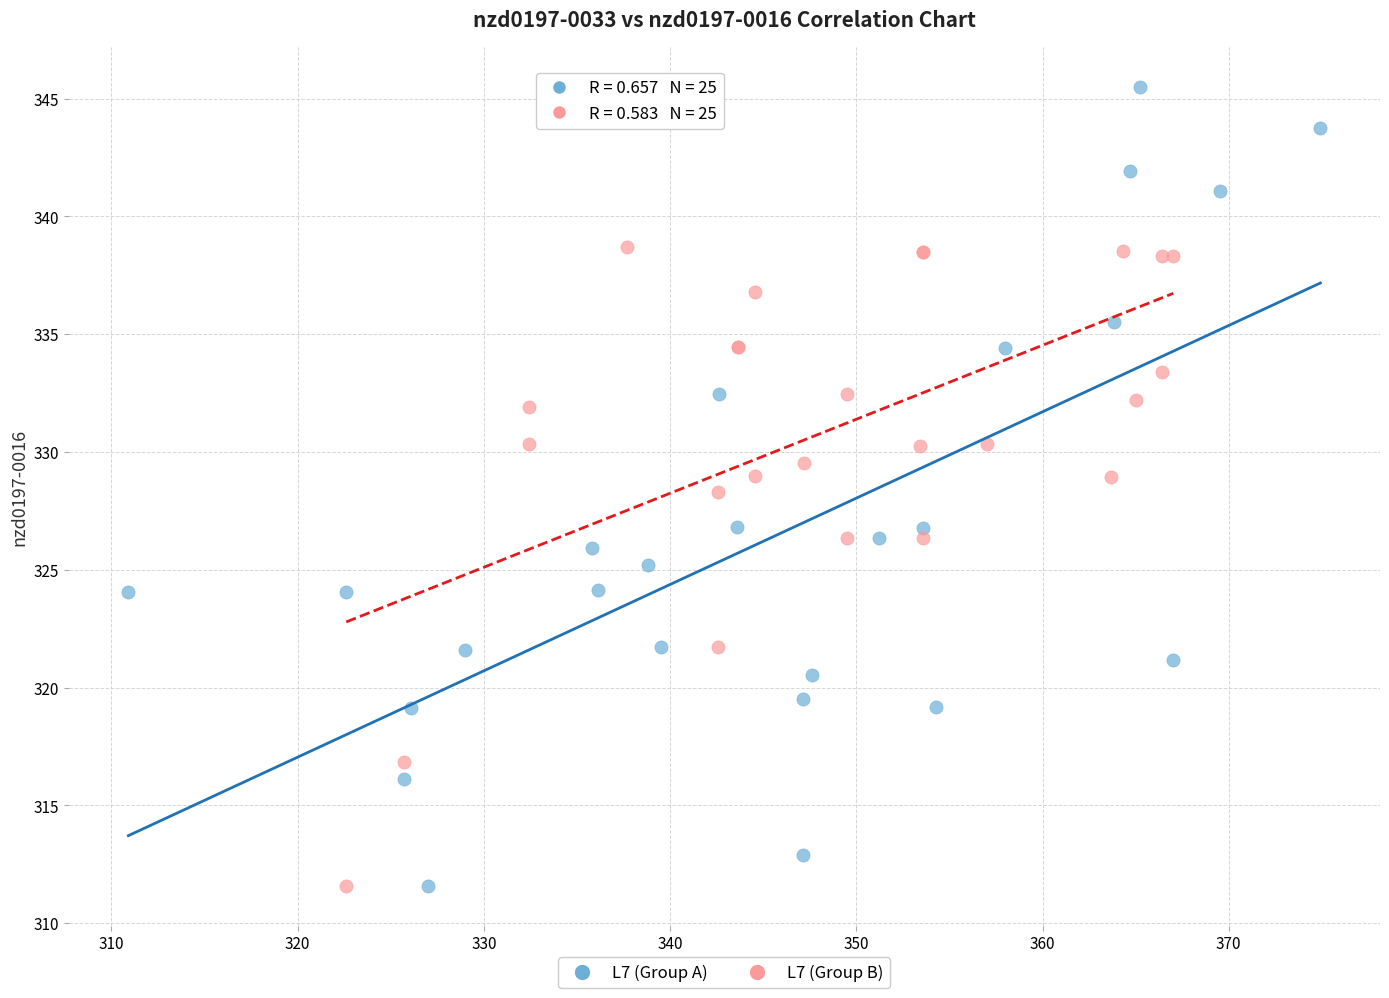

Which series has the widest spread of Y values?

L7 (Group A)